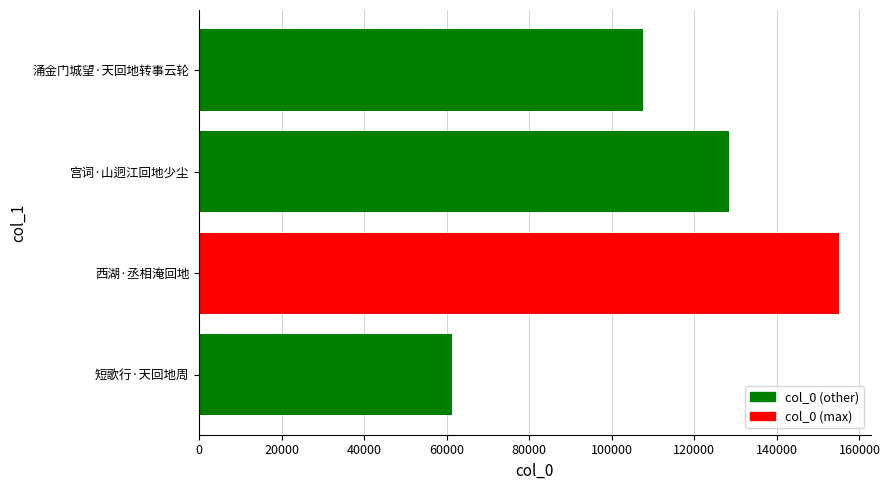

How many data points are less than 128372?

2